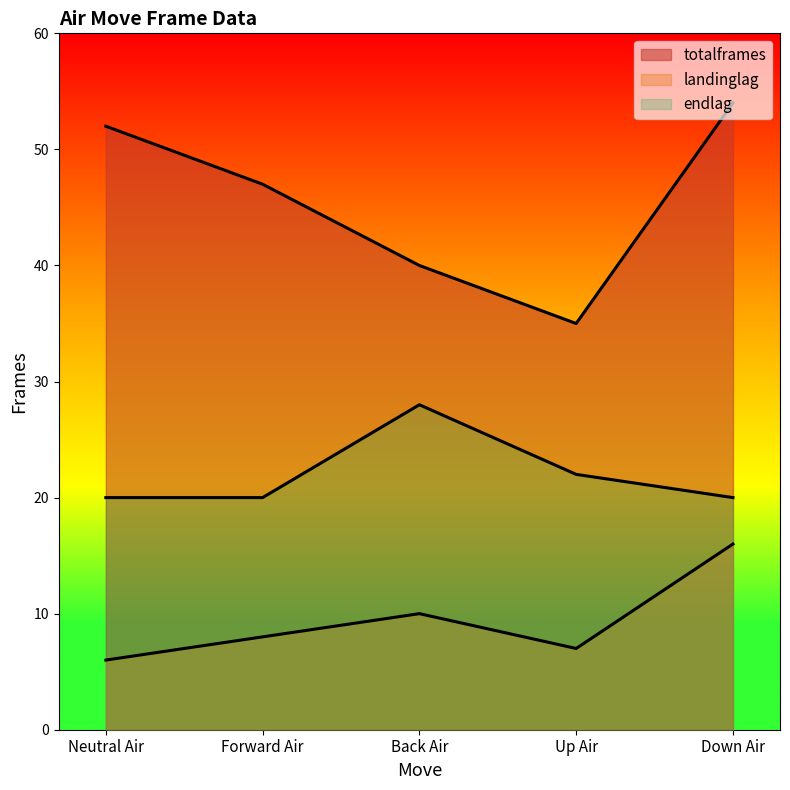

At Up Air, list the series in order from smallest to largest.

landinglag, endlag, totalframes